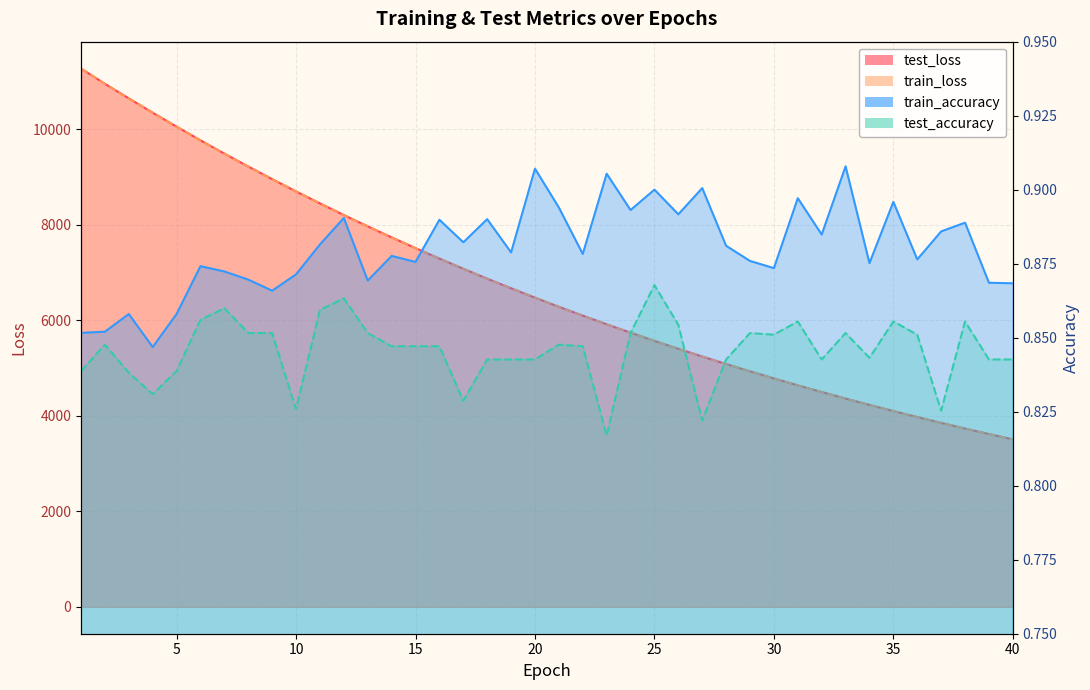

True or false: train_accuracy and train_loss intersect in this chart.

False